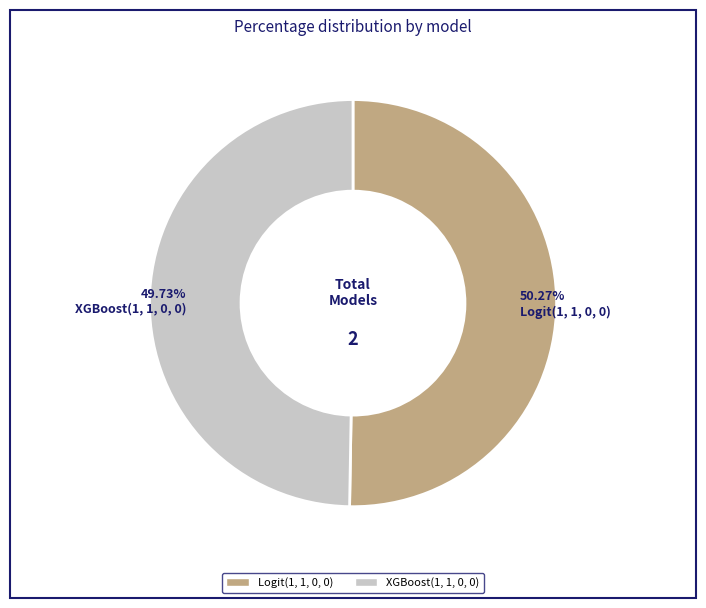

Between Logit(1, 1, 0, 0) and XGBoost(1, 1, 0, 0), which is larger?

Logit(1, 1, 0, 0)